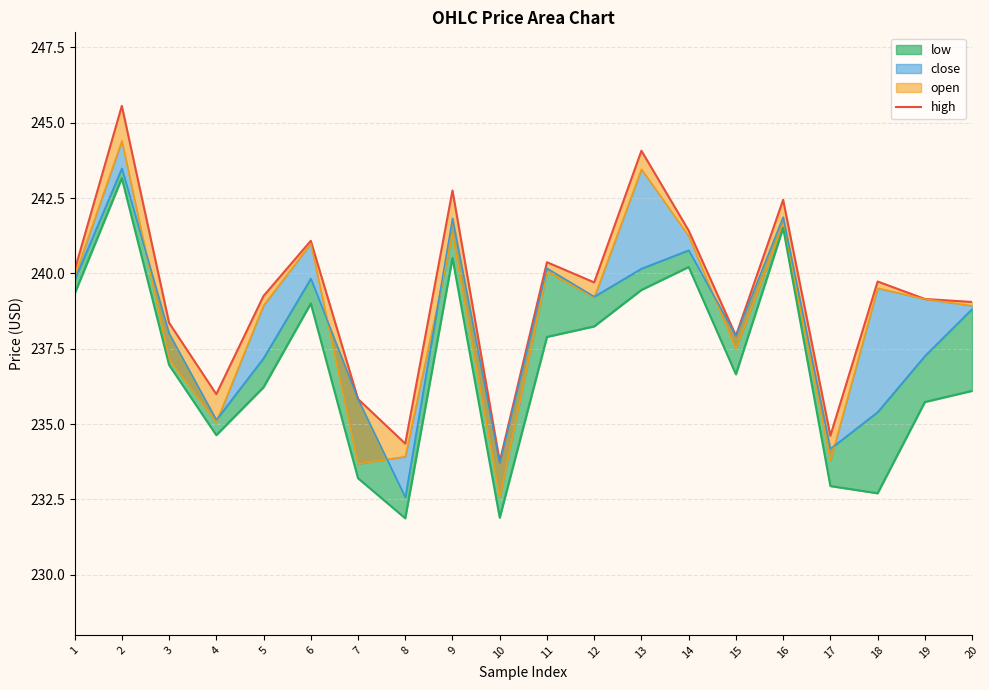

Reading left to right, what are all the values shown in this chart?

1=240.1	2=245.6	3=238.4	4=236.0	5=239.2	6=241.1	7=235.8	8=234.3	9=242.8	10=233.8	11=240.4	12=239.7	13=244.1	14=241.4	15=237.9	16=242.4	17=234.6	18=239.7	19=239.2	20=239.1